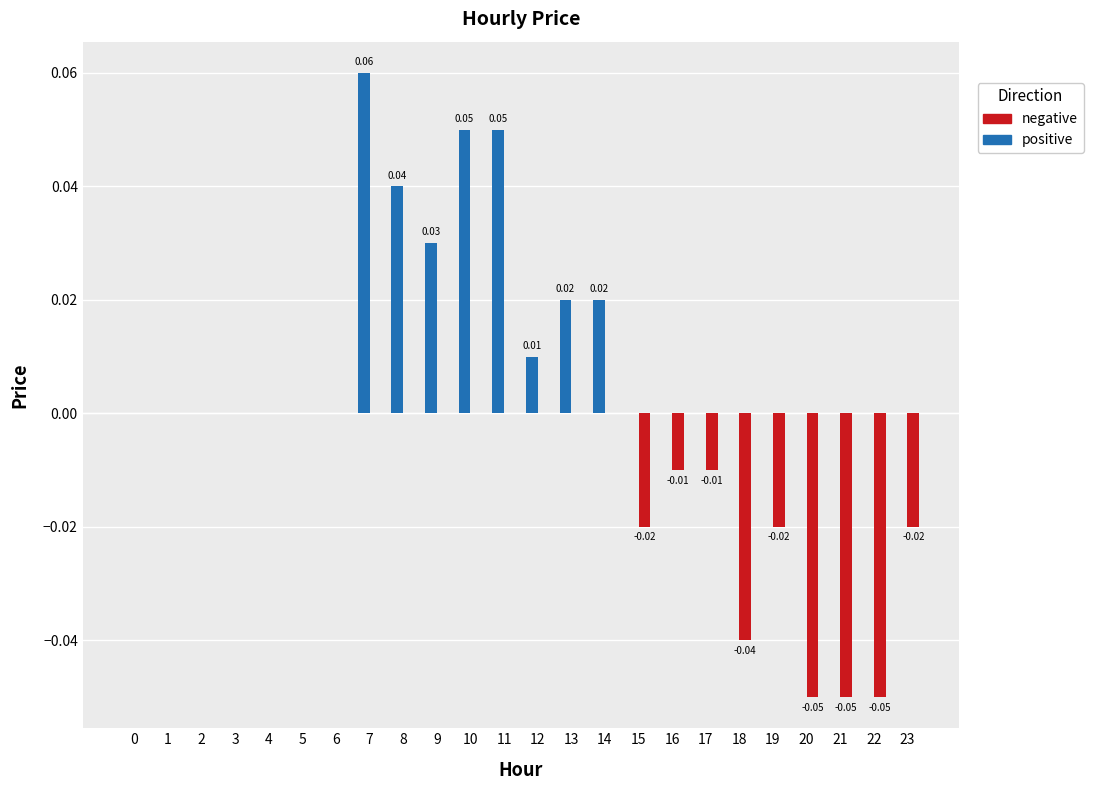

Between 7 and 14, which series saw the biggest shift?

positive